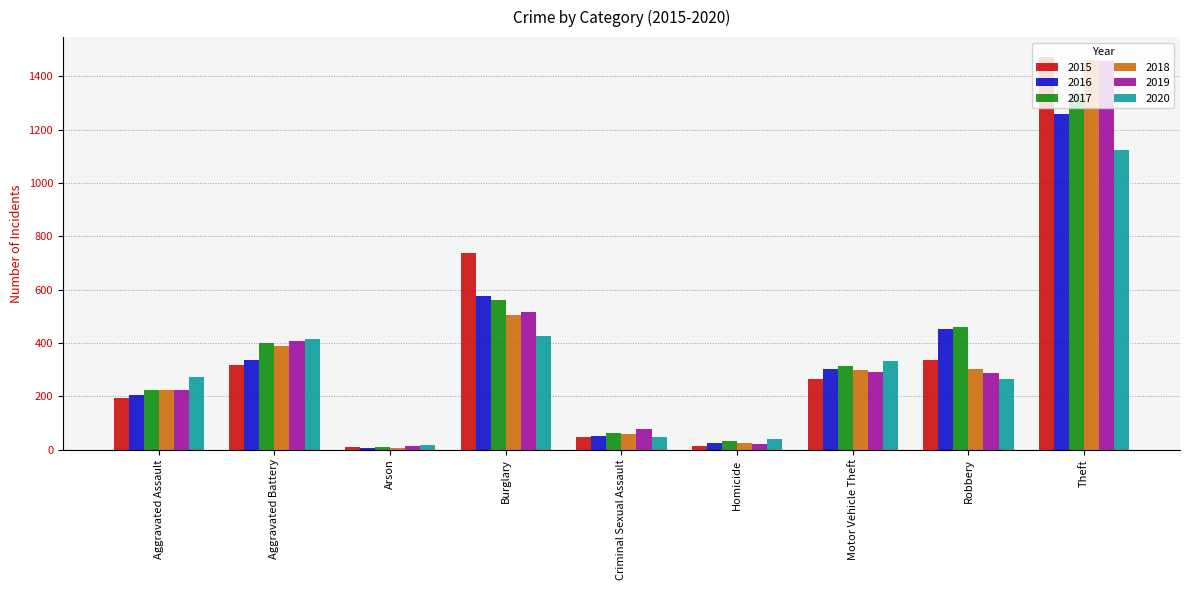

What is the average value of the 2016 series?

358